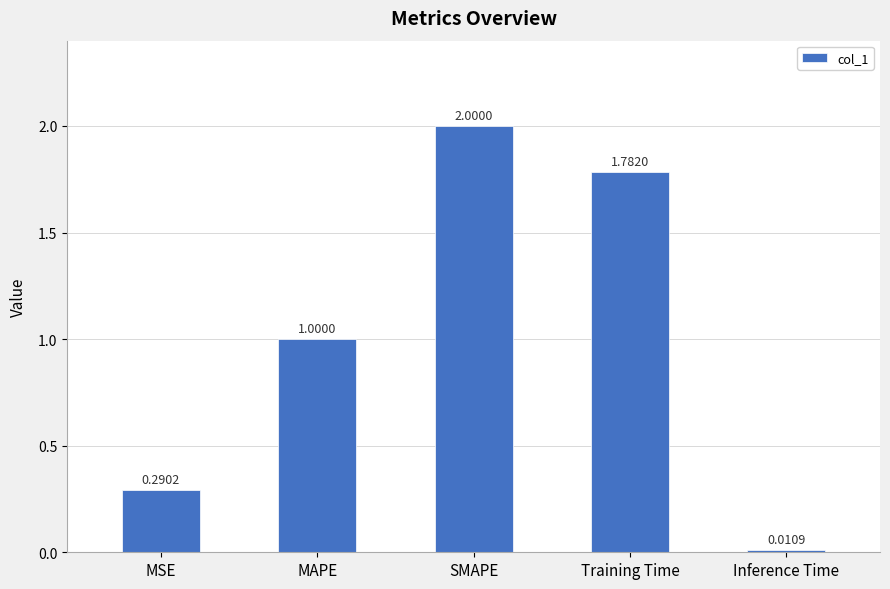

Which label corresponds to the largest value in the chart?

SMAPE